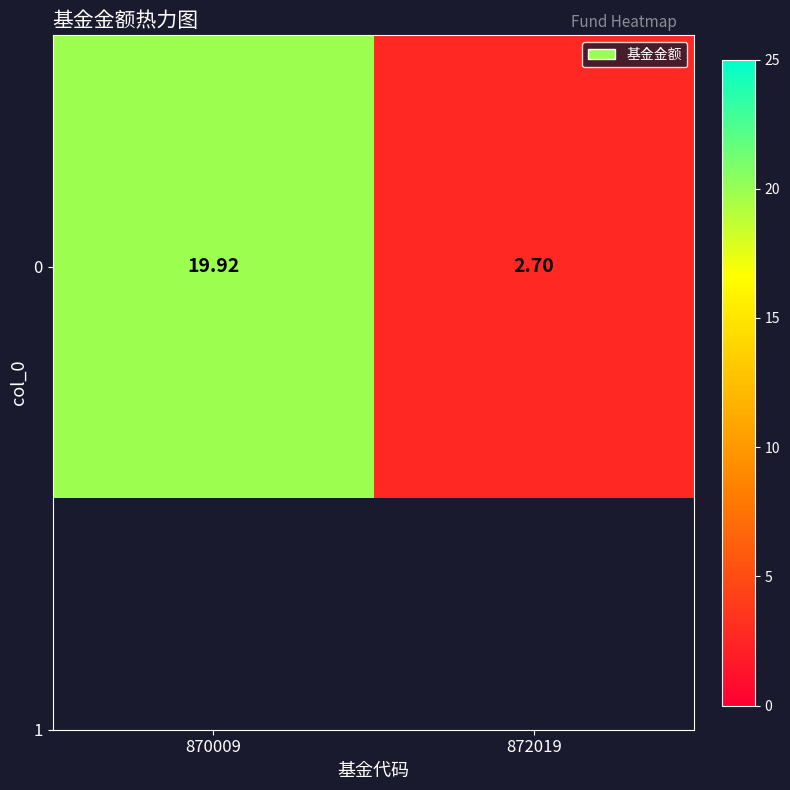

The value at 870009 is 19.9. True or false?

True